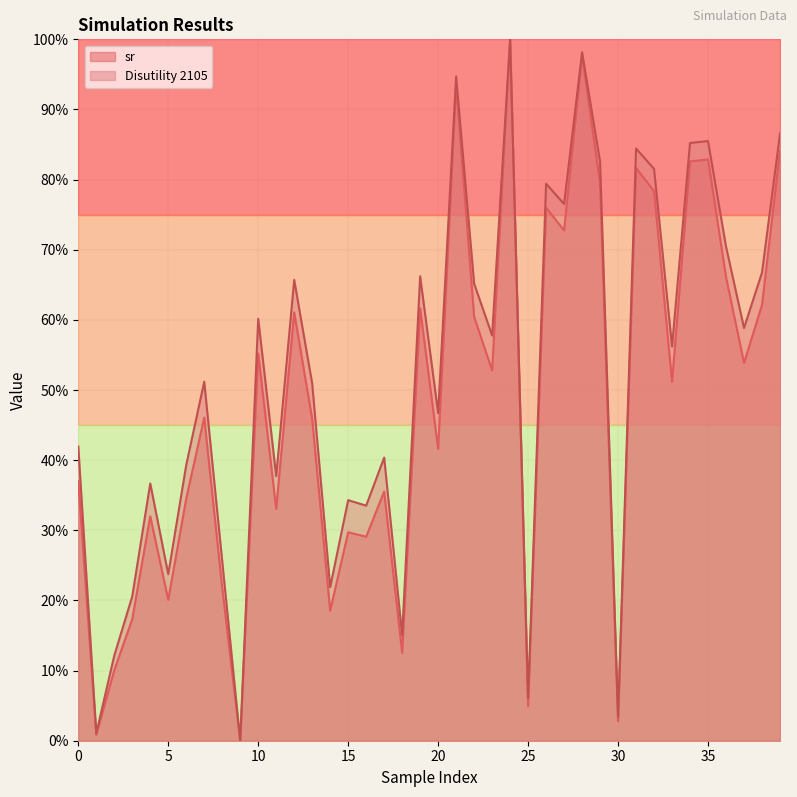

At which category is the sum across all series the highest?

24